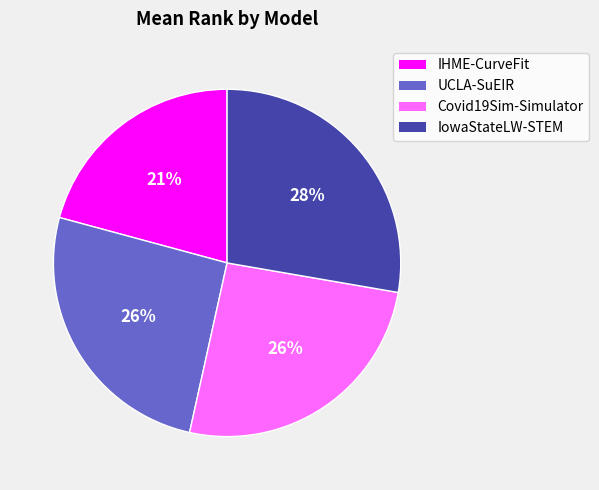

Is it true that IHME-CurveFit is 29% of the pie?

False